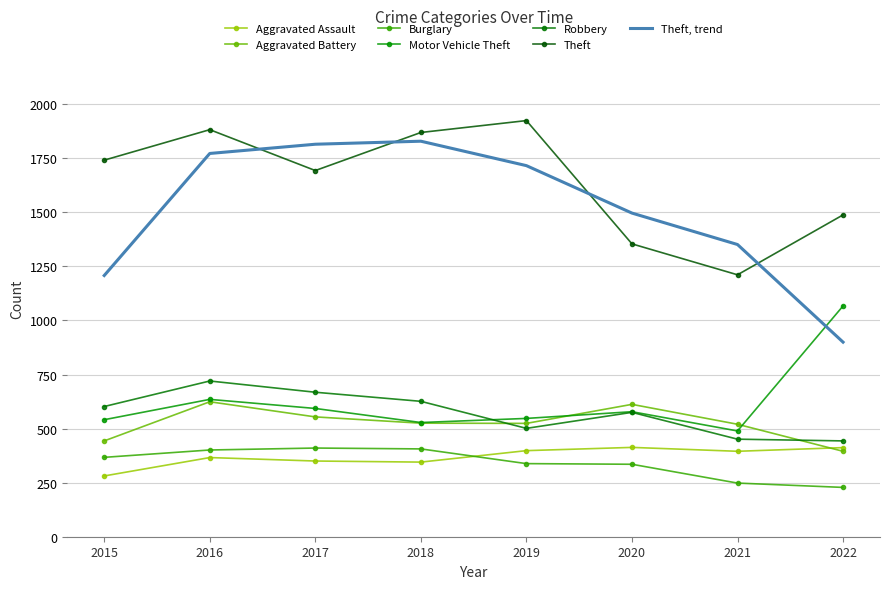

True or false: Motor Vehicle Theft and Burglary cross at least once.

False